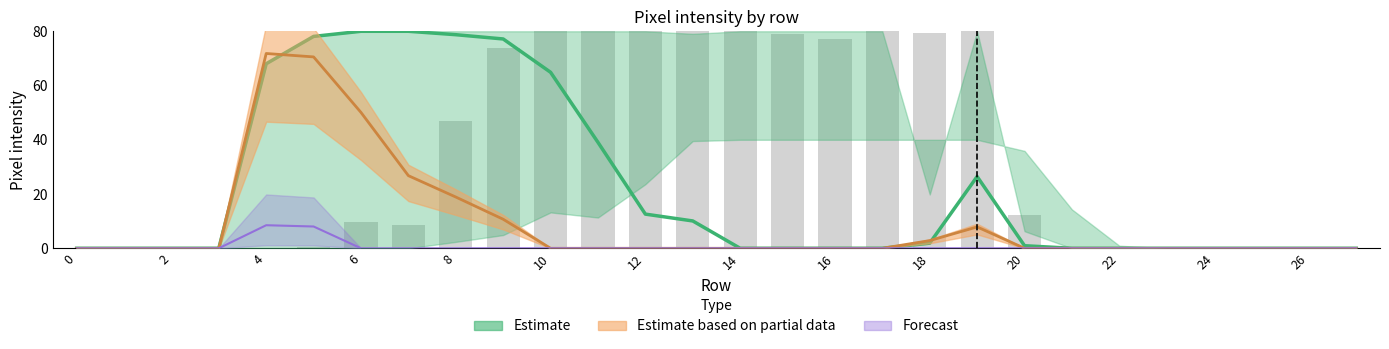

What is the greatest value displayed?

80.0